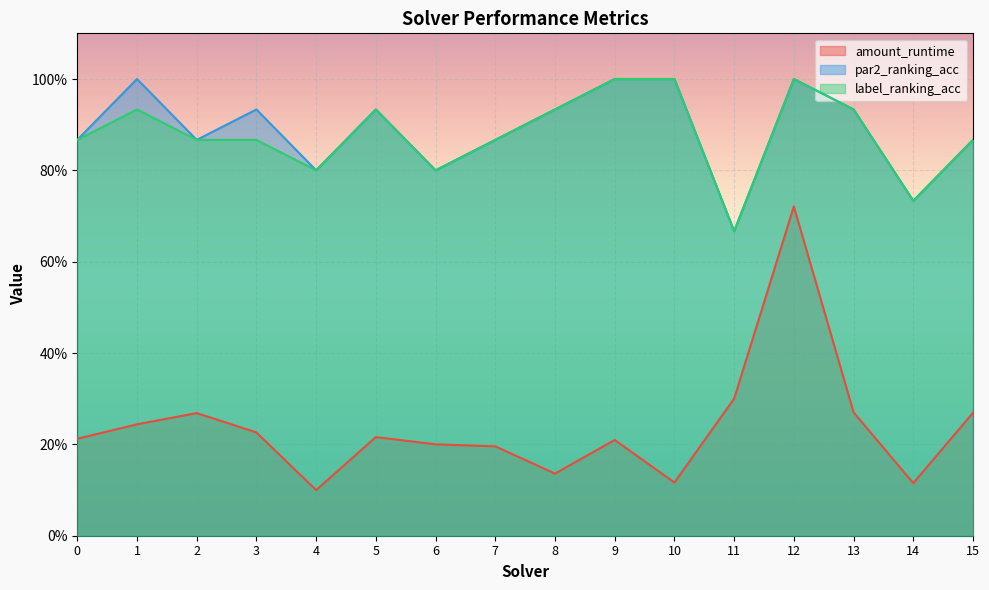

What is the total value across all series at 0?

1.9